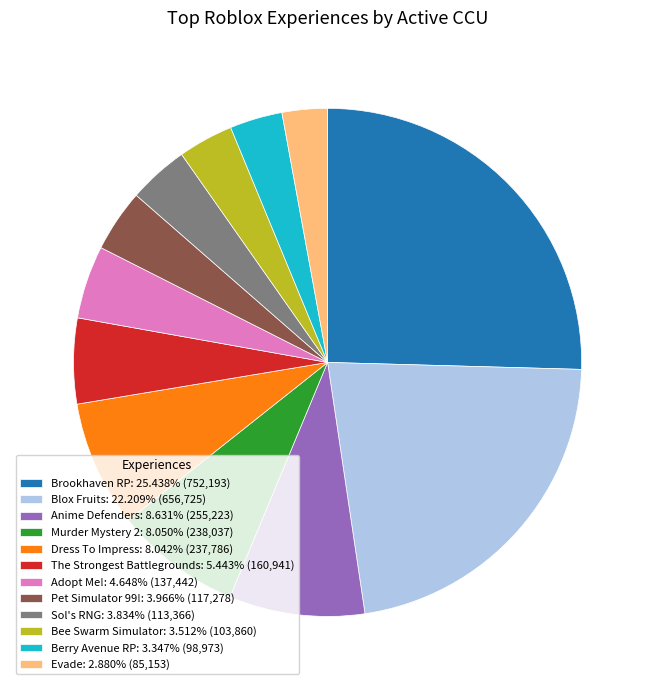

How many segments does this pie chart have?

12